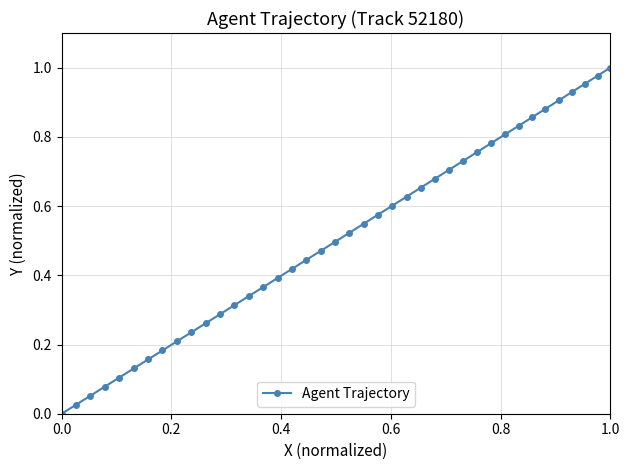

What is the sum of all values?

20.3